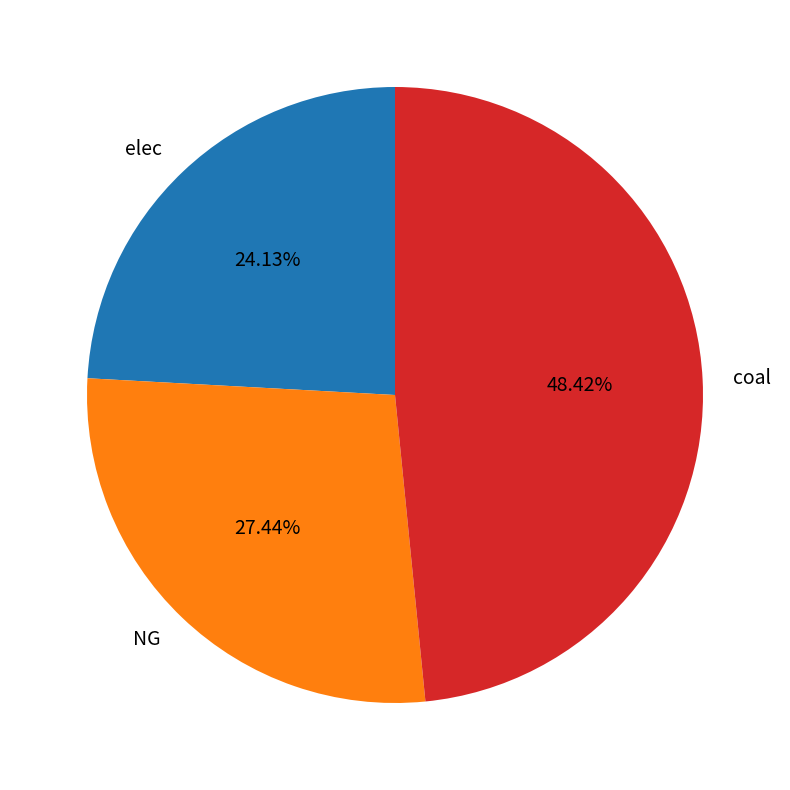

To the nearest percent, what is the difference between the NG and coal slice percentages?

21%